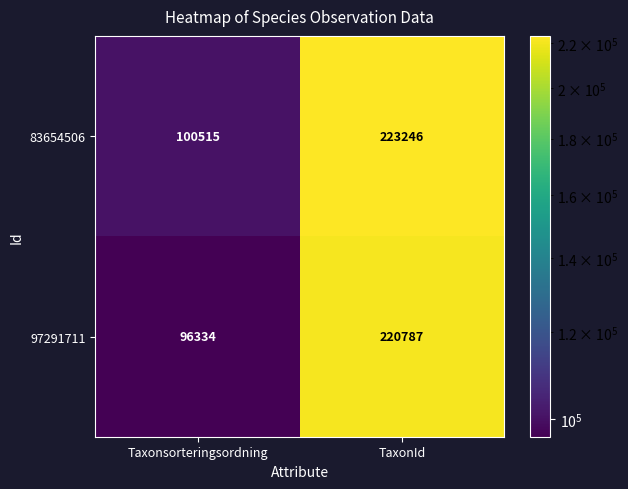

What is the difference between the maximum and minimum values in the 83654506 series?

122731